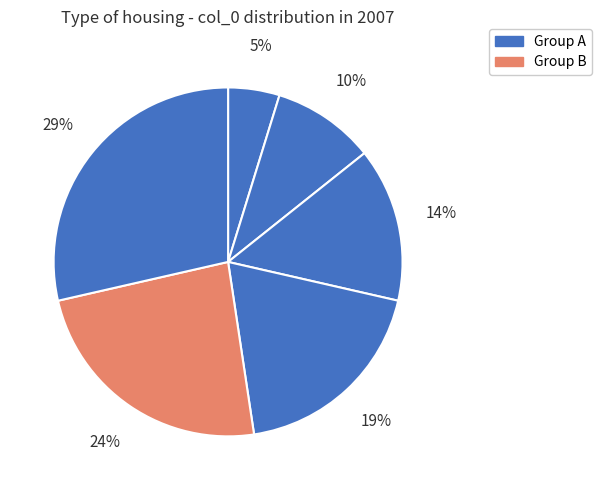

Does any single category account for the majority?

No